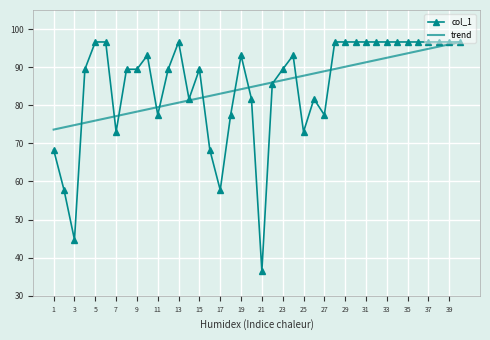

Count the number of categories in the chart.

40